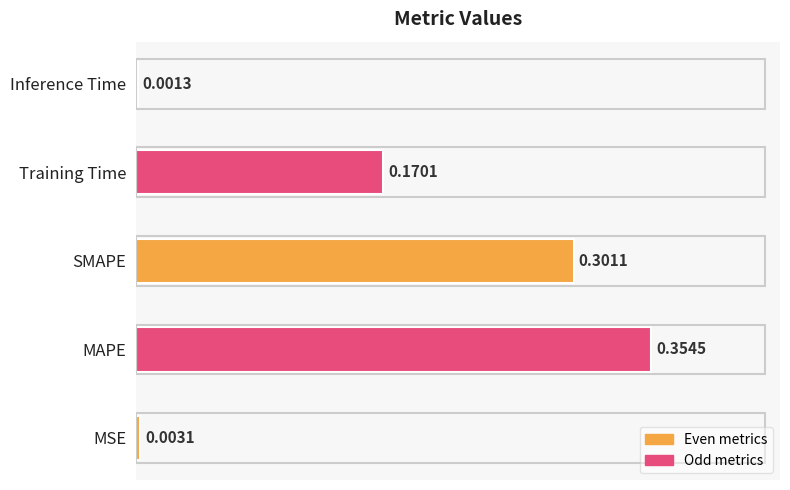

Count the number of data series in this chart.

1